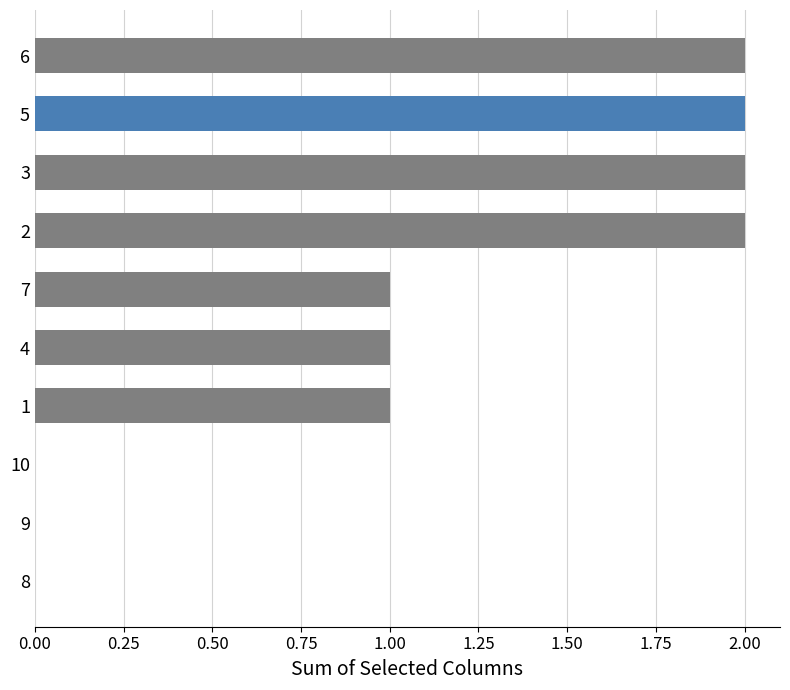

What is the sum of all values?

11